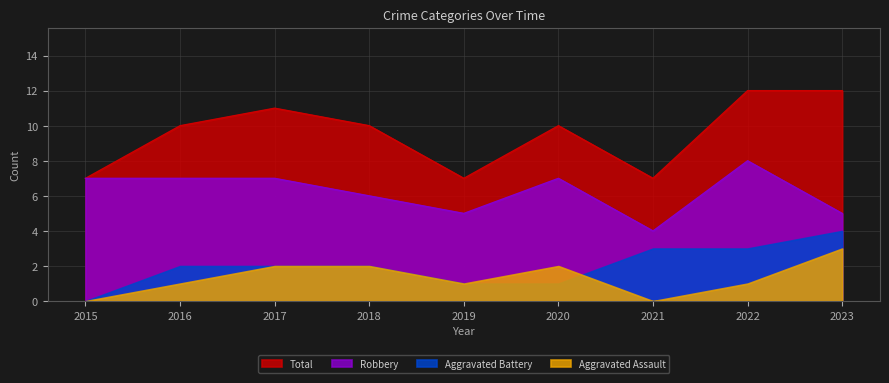

What is the total value across all series at 2015?

14